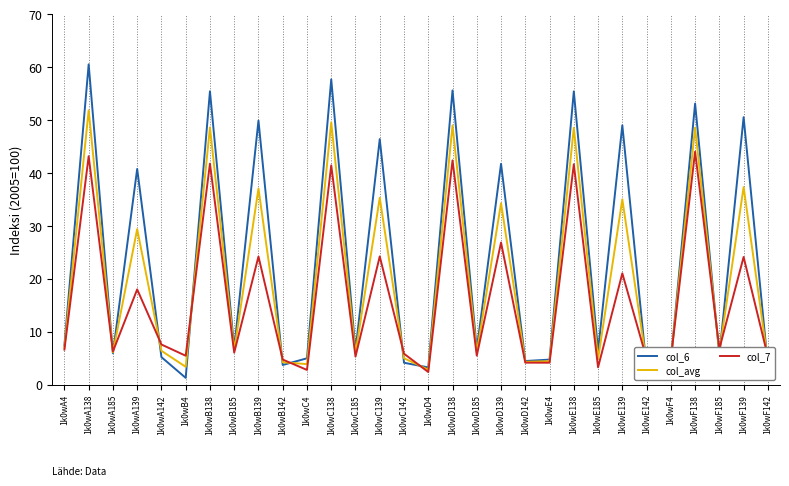

At which label is col_avg closest to 27?

1k0wA139